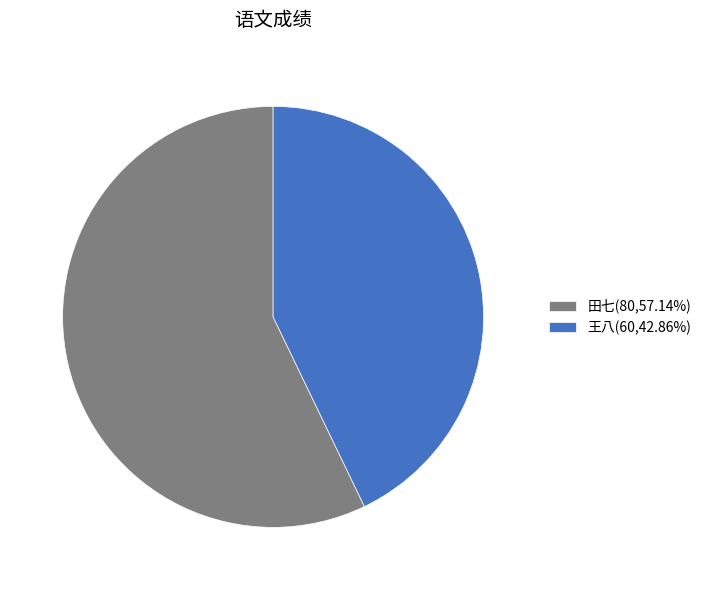

Combined, do 王八(60,42.86%) and 田七(80,57.14%) account for over 50%?

Yes